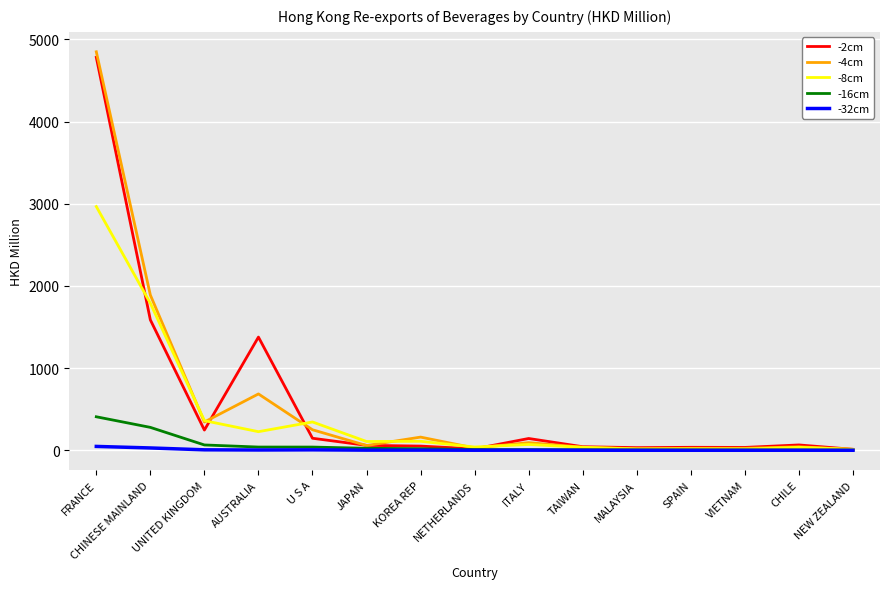

Which series has the largest range (max minus min)?

-4cm